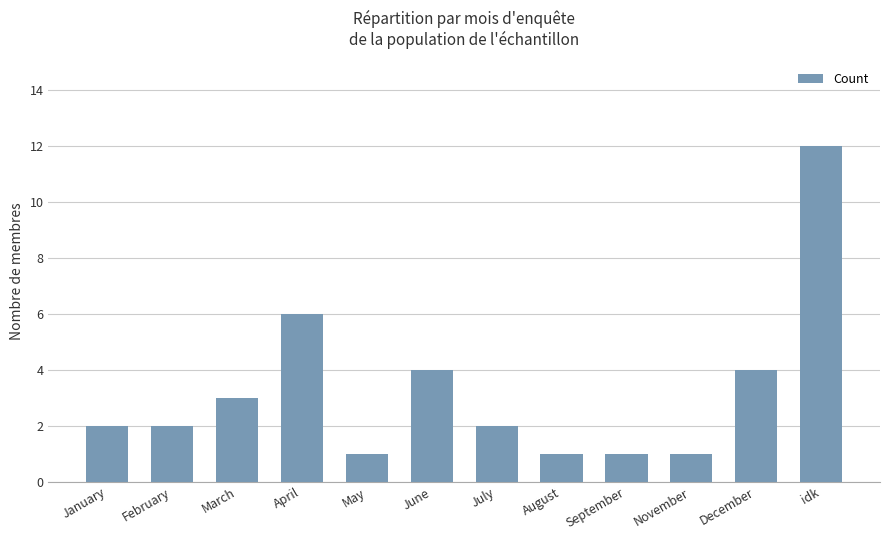

Between November and January, which is larger?

January